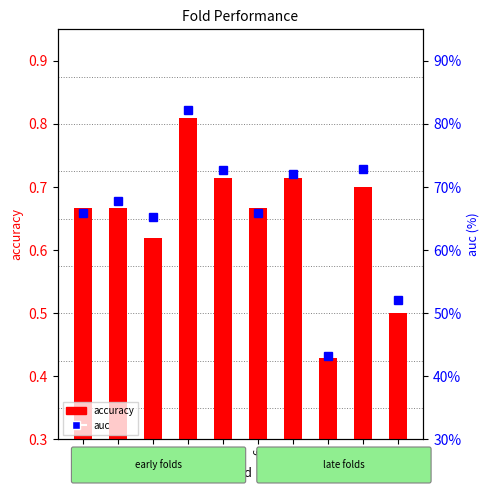

Reading left to right, transcribe all the data shown in this chart.

accuracy: 0.7	0.7	0.6	0.8	0.7	0.7	0.7	0.4	0.7	0.5
auc: 65.9	67.9	65.3	82.2	72.7	65.9	72.1	43.2	72.9	52.1